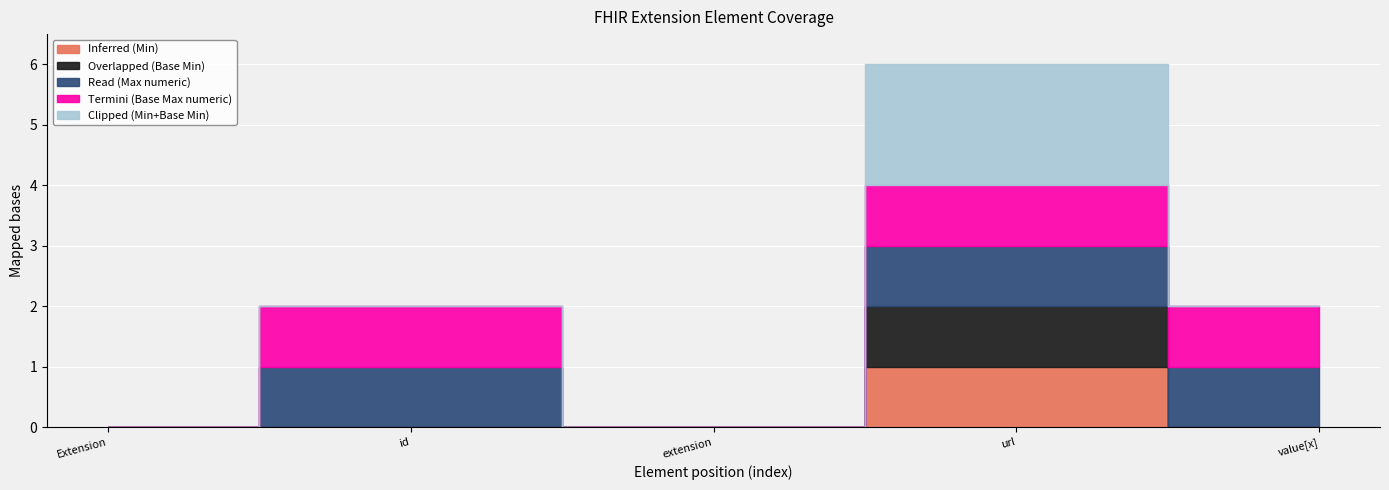

True or false: Overlapped (Base Min) has a value of 0 at Extension.extension.

True